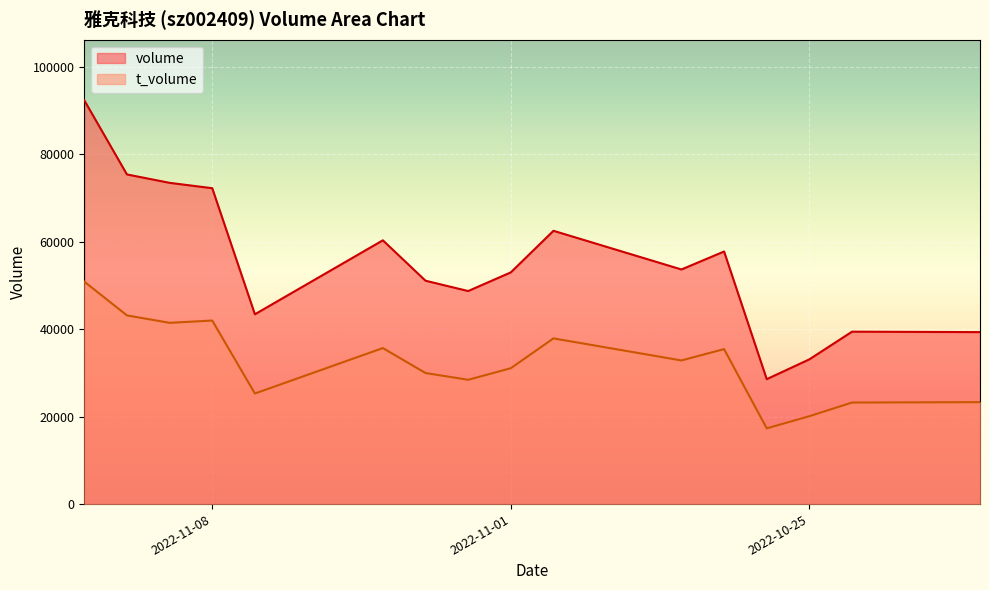

At 2022-11-07, list the series in order from smallest to largest.

t_volume, volume